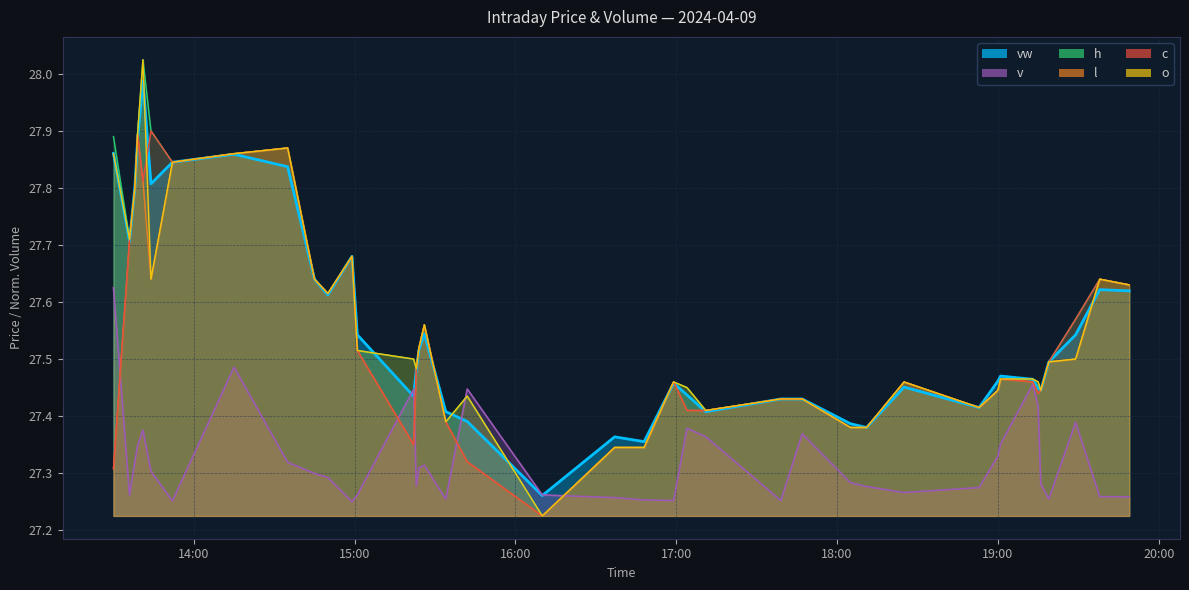

What is the label of the 18th point from the right?

2024-04-09 16:59